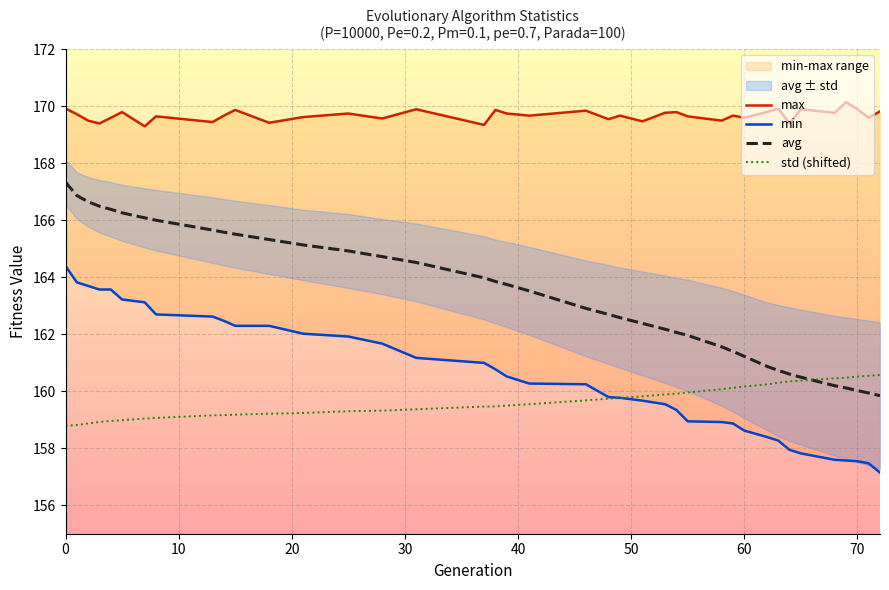

What is the lowest value of the std (shifted) series?

158.8